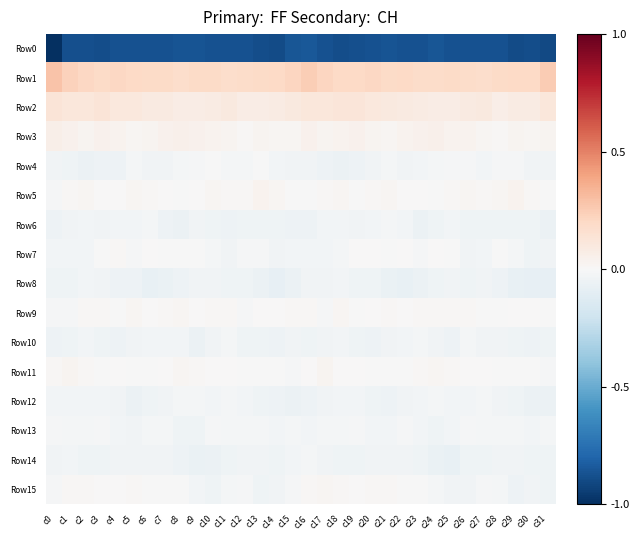

Reading left to right, extract all data points from this chart.

Row0: c0=-1.0	c1=-0.9	c2=-0.9	c3=-0.9	c4=-0.9	c5=-0.9	c6=-0.9	c7=-0.9	c8=-0.9	c9=-0.9	c10=-0.9	c11=-0.9	c12=-0.9	c13=-0.9	c14=-0.9	c15=-0.9	c16=-0.8	c17=-0.9	c18=-0.9	c19=-0.9	c20=-0.9	c21=-0.9	c22=-0.9	c23=-0.9	c24=-0.9	c25=-0.9	c26=-0.9	c27=-0.9	c28=-0.9	c29=-0.9	c30=-0.9	c31=-0.9
Row1: c0=0.3	c1=0.2	c2=0.2	c3=0.2	c4=0.2	c5=0.2	c6=0.2	c7=0.2	c8=0.2	c9=0.2	c10=0.2	c11=0.2	c12=0.2	c13=0.2	c14=0.2	c15=0.2	c16=0.2	c17=0.2	c18=0.2	c19=0.2	c20=0.2	c21=0.2	c22=0.2	c23=0.2	c24=0.2	c25=0.2	c26=0.2	c27=0.2	c28=0.2	c29=0.2	c30=0.2	c31=0.3
Row2: c0=0.1	c1=0.1	c2=0.1	c3=0.1	c4=0.1	c5=0.1	c6=0.1	c7=0.1	c8=0.1	c9=0.1	c10=0.1	c11=0.1	c12=0.1	c13=0.1	c14=0.1	c15=0.1	c16=0.1	c17=0.1	c18=0.1	c19=0.1	c20=0.1	c21=0.1	c22=0.1	c23=0.1	c24=0.1	c25=0.1	c26=0.1	c27=0.1	c28=0.1	c29=0.1	c30=0.1	c31=0.1
Row3: c0=0.1	c1=0.0	c2=0.0	c3=0.0	c4=0.0	c5=0.0	c6=0.0	c7=0.0	c8=0.0	c9=0.0	c10=0.0	c11=0.0	c12=0.0	c13=0.0	c14=0.0	c15=0.0	c16=0.0	c17=0.0	c18=0.0	c19=0.0	c20=0.0	c21=0.0	c22=0.0	c23=0.0	c24=0.0	c25=0.0	c26=0.0	c27=0.0	c28=0.0	c29=0.0	c30=0.0	c31=0.0
Row4: c0=-0.0	c1=-0.0	c2=-0.1	c3=-0.1	c4=-0.0	c5=-0.0	c6=-0.0	c7=-0.0	c8=-0.0	c9=-0.0	c10=-0.0	c11=-0.0	c12=-0.0	c13=-0.0	c14=-0.0	c15=-0.0	c16=-0.0	c17=-0.0	c18=-0.1	c19=-0.1	c20=-0.0	c21=-0.0	c22=-0.0	c23=-0.0	c24=-0.0	c25=-0.0	c26=-0.0	c27=-0.0	c28=-0.0	c29=-0.0	c30=-0.0	c31=-0.0
Row5: c0=-0.0	c1=0.0	c2=0.0	c3=0.0	c4=0.0	c5=0.0	c6=0.0	c7=0.0	c8=-0.0	c9=0.0	c10=0.0	c11=0.0	c12=0.0	c13=0.0	c14=0.0	c15=-0.0	c16=-0.0	c17=0.0	c18=0.0	c19=-0.0	c20=0.0	c21=0.0	c22=0.0	c23=0.0	c24=-0.0	c25=0.0	c26=0.0	c27=0.0	c28=0.0	c29=0.0	c30=0.0	c31=-0.0
Row6: c0=-0.0	c1=-0.0	c2=-0.0	c3=-0.0	c4=-0.0	c5=-0.0	c6=-0.0	c7=-0.0	c8=-0.1	c9=-0.0	c10=-0.0	c11=-0.0	c12=-0.0	c13=-0.0	c14=-0.0	c15=-0.1	c16=-0.0	c17=-0.0	c18=-0.0	c19=-0.0	c20=-0.0	c21=-0.0	c22=-0.0	c23=-0.1	c24=-0.0	c25=-0.0	c26=-0.0	c27=-0.0	c28=-0.0	c29=-0.0	c30=-0.0	c31=-0.1
Row7: c0=-0.0	c1=-0.0	c2=-0.0	c3=-0.0	c4=0.0	c5=-0.0	c6=0.0	c7=-0.0	c8=-0.0	c9=-0.0	c10=-0.0	c11=-0.0	c12=-0.0	c13=-0.0	c14=-0.0	c15=-0.0	c16=-0.0	c17=-0.0	c18=-0.0	c19=0.0	c20=0.0	c21=-0.0	c22=0.0	c23=-0.0	c24=0.0	c25=-0.0	c26=-0.0	c27=-0.0	c28=-0.0	c29=-0.0	c30=-0.0	c31=-0.0
Row8: c0=-0.0	c1=-0.0	c2=-0.0	c3=-0.0	c4=-0.0	c5=-0.1	c6=-0.1	c7=-0.1	c8=-0.0	c9=-0.0	c10=-0.0	c11=-0.0	c12=-0.0	c13=-0.1	c14=-0.1	c15=-0.1	c16=-0.0	c17=-0.0	c18=-0.0	c19=-0.0	c20=-0.0	c21=-0.1	c22=-0.1	c23=-0.1	c24=-0.0	c25=-0.0	c26=-0.0	c27=-0.0	c28=-0.0	c29=-0.1	c30=-0.1	c31=-0.1
Row9: c0=-0.0	c1=-0.0	c2=0.0	c3=0.0	c4=-0.0	c5=0.0	c6=0.0	c7=0.0	c8=0.0	c9=0.0	c10=0.0	c11=0.0	c12=-0.0	c13=0.0	c14=0.0	c15=0.0	c16=0.0	c17=-0.0	c18=0.0	c19=-0.0	c20=0.0	c21=0.0	c22=0.0	c23=0.0	c24=0.0	c25=0.0	c26=0.0	c27=-0.0	c28=-0.0	c29=0.0	c30=0.0	c31=-0.0
Row10: c0=-0.1	c1=-0.0	c2=-0.0	c3=-0.0	c4=-0.1	c5=-0.0	c6=-0.0	c7=-0.0	c8=-0.0	c9=-0.1	c10=-0.0	c11=-0.0	c12=-0.0	c13=-0.0	c14=-0.0	c15=-0.0	c16=-0.0	c17=-0.0	c18=-0.0	c19=-0.0	c20=-0.0	c21=-0.0	c22=-0.0	c23=-0.0	c24=-0.0	c25=-0.1	c26=-0.0	c27=-0.0	c28=-0.0	c29=-0.0	c30=-0.0	c31=-0.0
Row11: c0=0.0	c1=0.0	c2=0.0	c3=-0.0	c4=0.0	c5=-0.0	c6=-0.0	c7=0.0	c8=0.0	c9=0.0	c10=0.0	c11=0.0	c12=-0.0	c13=-0.0	c14=-0.0	c15=-0.0	c16=0.0	c17=0.0	c18=0.0	c19=0.0	c20=-0.0	c21=-0.0	c22=-0.0	c23=0.0	c24=0.0	c25=0.0	c26=0.0	c27=0.0	c28=-0.0	c29=-0.0	c30=-0.0	c31=-0.0
Row12: c0=-0.0	c1=-0.0	c2=-0.0	c3=-0.0	c4=-0.0	c5=-0.1	c6=-0.0	c7=-0.0	c8=-0.0	c9=-0.0	c10=-0.0	c11=-0.0	c12=-0.0	c13=-0.0	c14=-0.1	c15=-0.1	c16=-0.0	c17=-0.0	c18=-0.0	c19=-0.0	c20=-0.0	c21=-0.1	c22=-0.0	c23=-0.0	c24=-0.0	c25=-0.0	c26=-0.0	c27=-0.0	c28=-0.0	c29=-0.0	c30=-0.1	c31=-0.1
Row13: c0=-0.0	c1=-0.0	c2=-0.0	c3=-0.0	c4=-0.0	c5=-0.0	c6=-0.0	c7=-0.0	c8=-0.0	c9=-0.0	c10=-0.0	c11=-0.0	c12=-0.0	c13=-0.0	c14=-0.0	c15=-0.0	c16=-0.0	c17=-0.0	c18=-0.0	c19=-0.0	c20=-0.0	c21=-0.0	c22=-0.0	c23=-0.0	c24=-0.0	c25=-0.0	c26=-0.0	c27=-0.0	c28=-0.0	c29=-0.0	c30=-0.0	c31=-0.0
Row14: c0=-0.0	c1=-0.0	c2=-0.0	c3=-0.0	c4=-0.0	c5=-0.0	c6=-0.0	c7=-0.0	c8=-0.1	c9=-0.1	c10=-0.1	c11=-0.0	c12=-0.0	c13=-0.0	c14=-0.0	c15=-0.0	c16=-0.0	c17=-0.0	c18=-0.0	c19=-0.0	c20=-0.0	c21=-0.0	c22=-0.0	c23=-0.0	c24=-0.1	c25=-0.1	c26=-0.0	c27=-0.0	c28=-0.0	c29=-0.0	c30=-0.0	c31=-0.0
Row15: c0=-0.0	c1=0.0	c2=0.0	c3=0.0	c4=0.0	c5=0.0	c6=-0.0	c7=-0.0	c8=-0.0	c9=-0.0	c10=-0.0	c11=-0.0	c12=-0.0	c13=-0.0	c14=-0.0	c15=-0.0	c16=0.0	c17=0.0	c18=0.0	c19=0.0	c20=0.0	c21=0.0	c22=-0.0	c23=-0.0	c24=-0.0	c25=-0.0	c26=-0.0	c27=-0.0	c28=-0.0	c29=-0.0	c30=-0.0	c31=-0.0